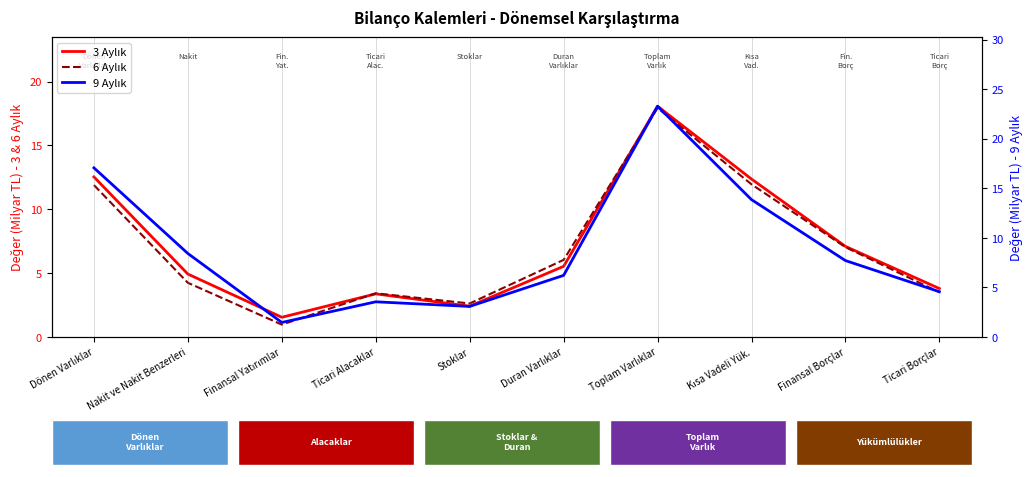

Is it true that 9 Aylık equals 4.3 at Stoklar?

False